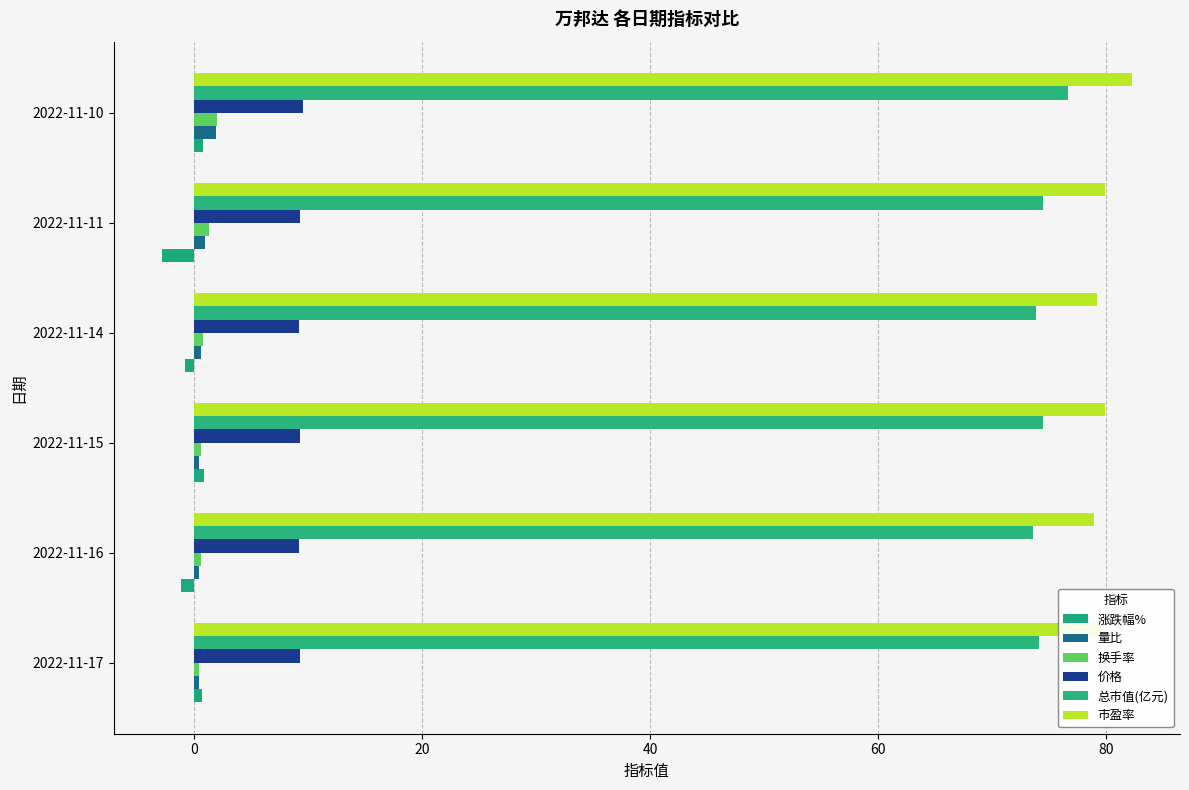

How many data points does each series have?

6